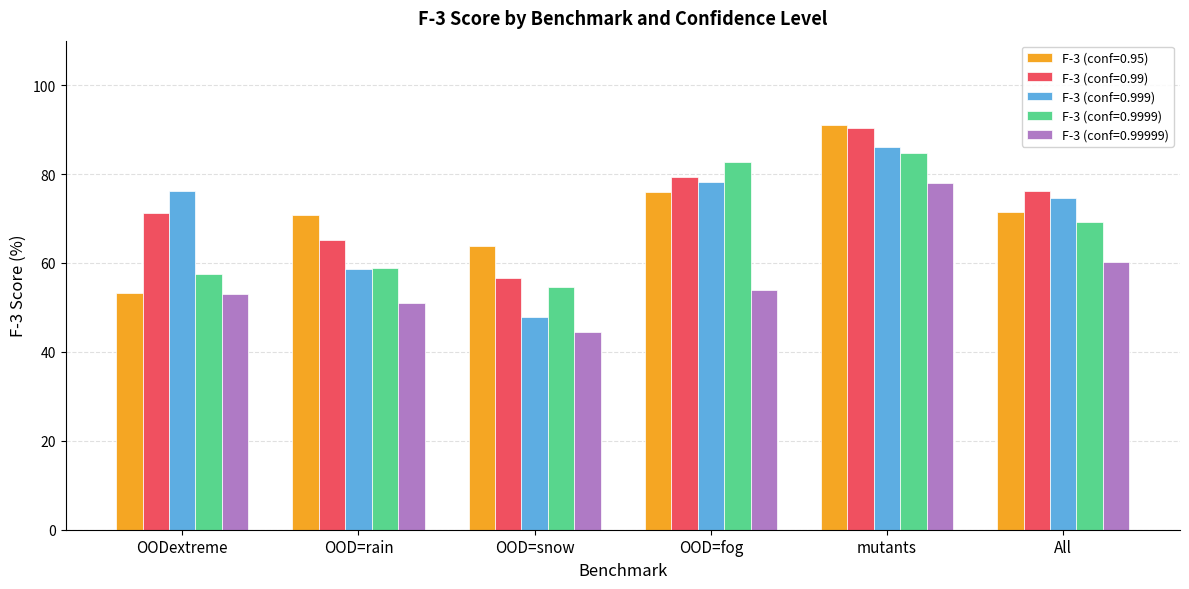

What is the difference between the second highest and second lowest values in the F-3 (conf=0.99999) series?

9.3